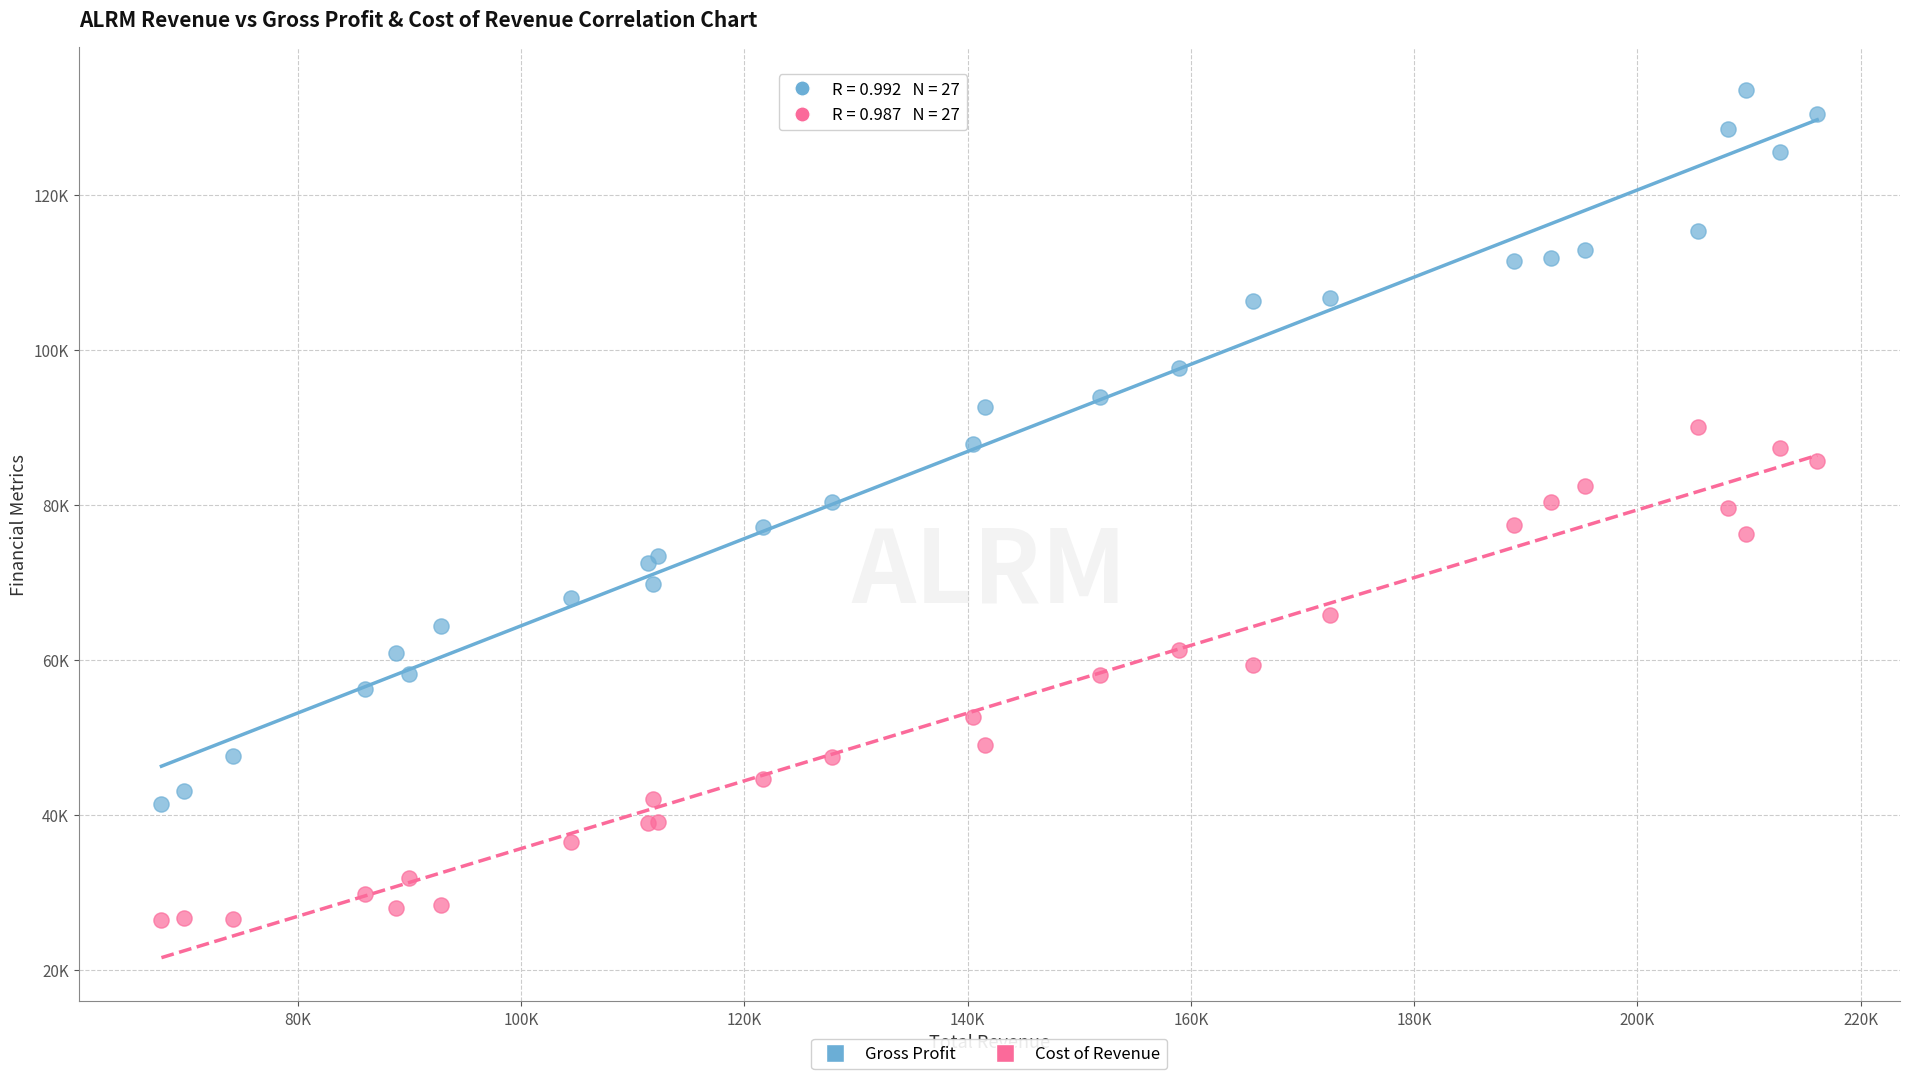

Which series contains the highest Y value?

Gross Profit